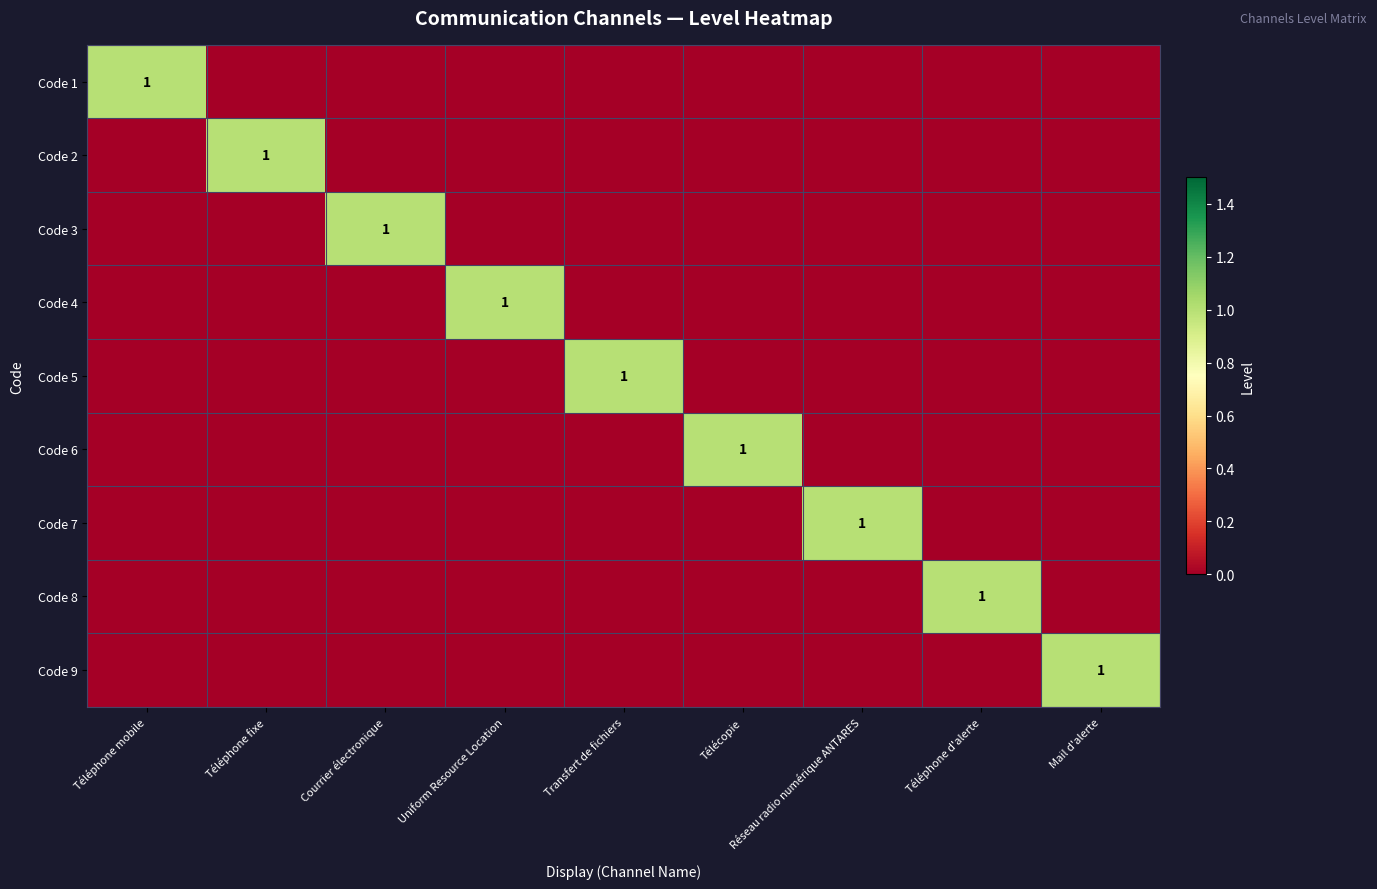

At how many categories does at least one series exceed 0?

9